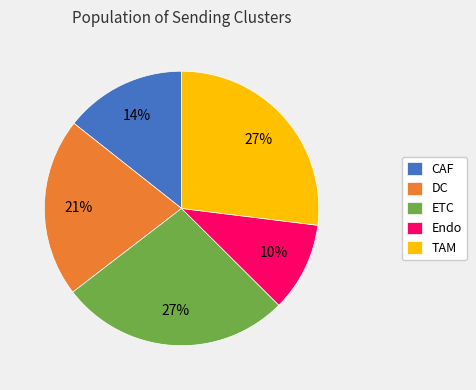

Is it true that CAF is 14% of the pie?

True